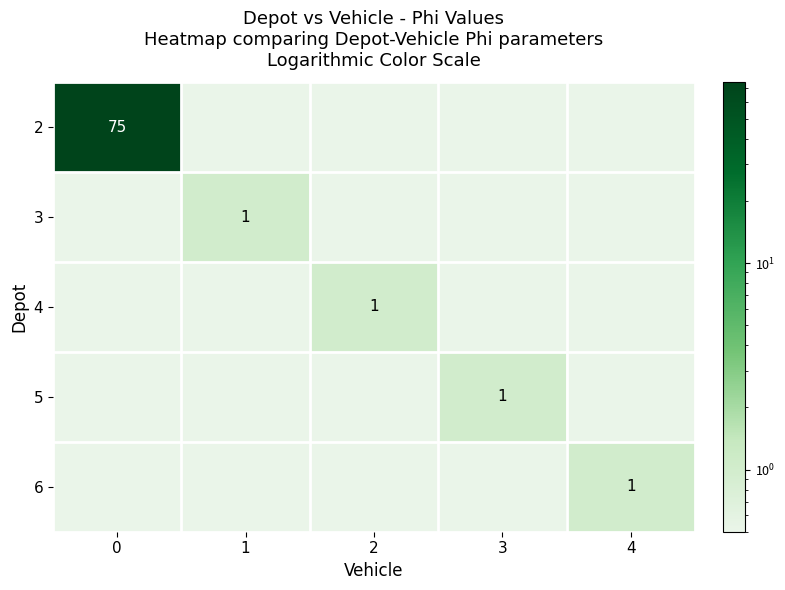

What is the total value across all series at 1?

1.0